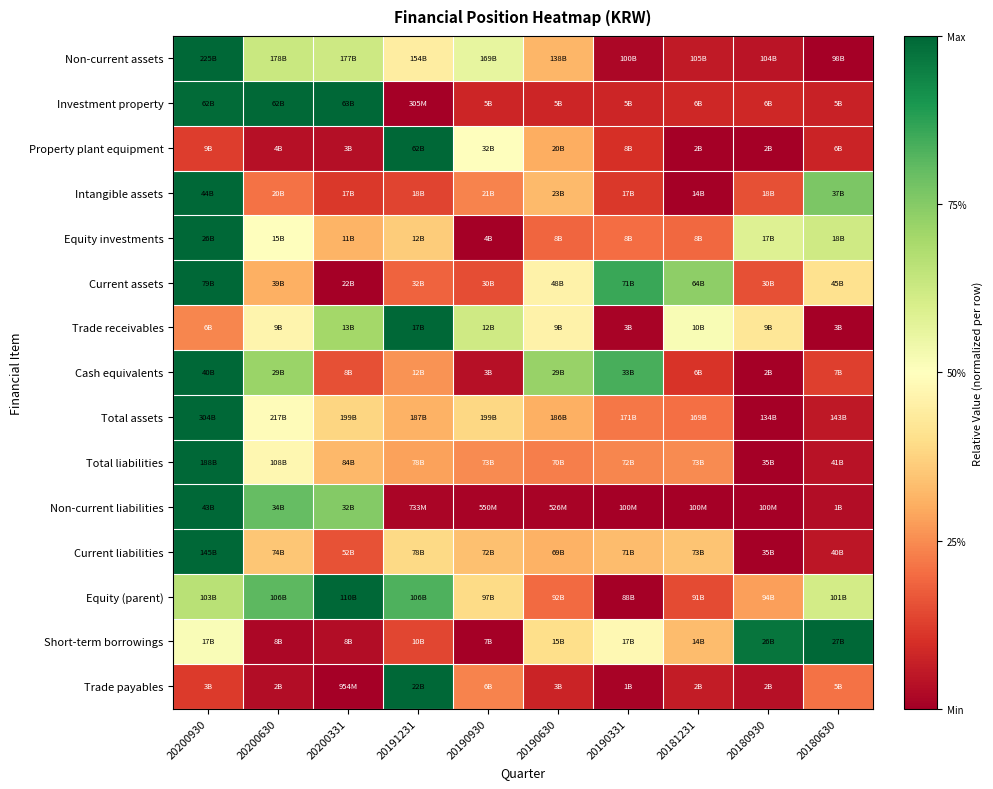

Between 20200331 and 20191231, which series saw the biggest shift?

Investment property